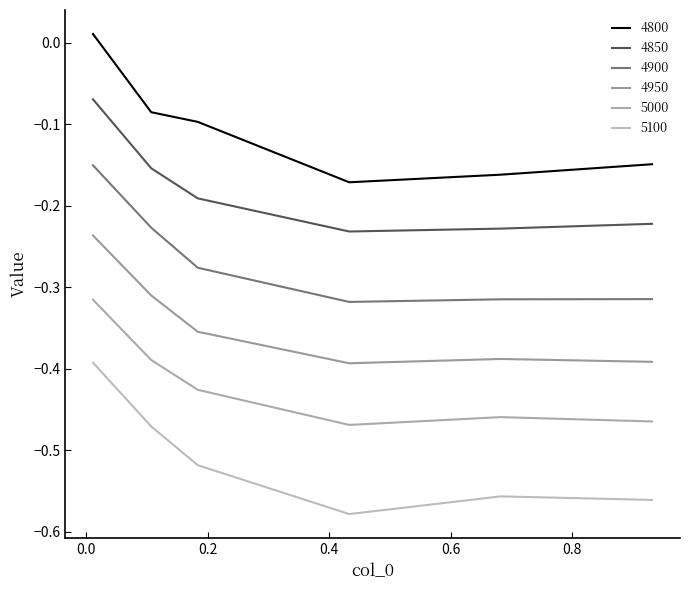

Rank the series by their maximum value, from lowest to highest.

5100, 5000, 4950, 4900, 4850, 4800